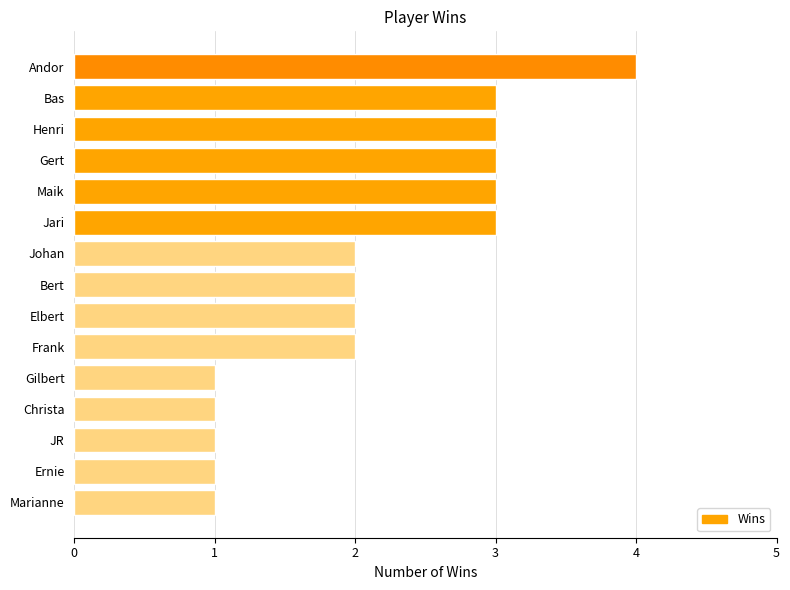

What is the difference between the maximum and minimum values?

3